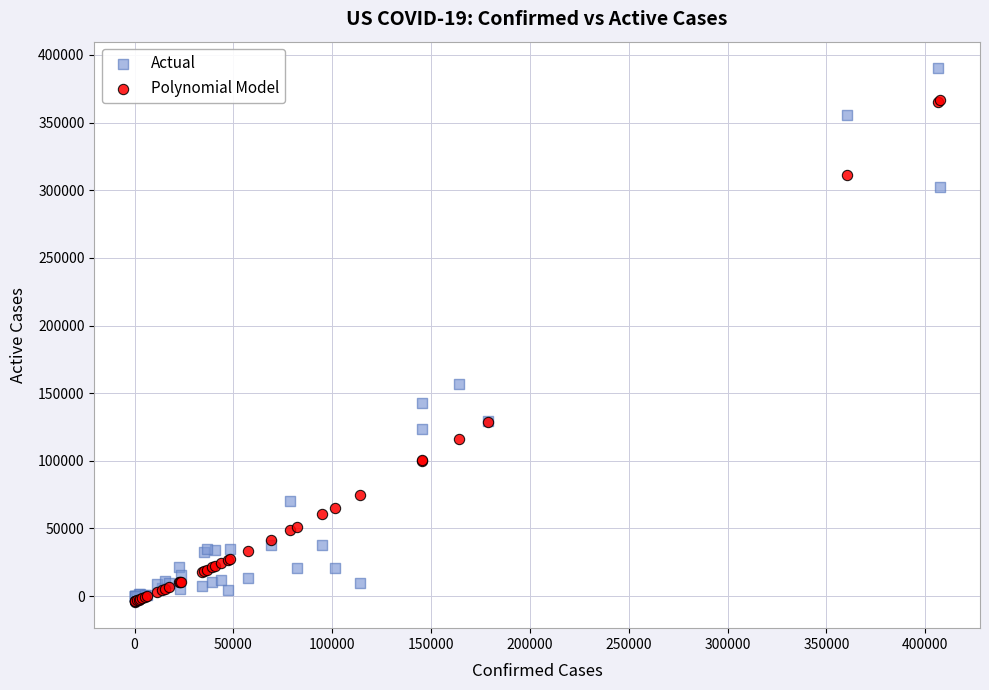

Which series reaches the maximum Y coordinate?

Actual